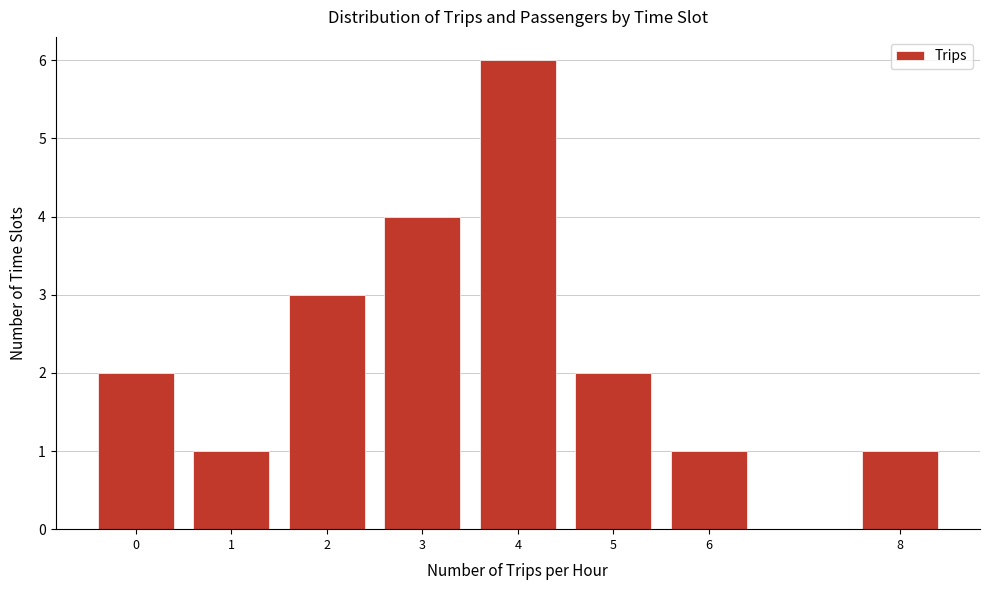

Reading left to right, what are all the values shown in this chart?

0=2	1=1	2=3	3=4	4=6	5=2	6=1	8=1